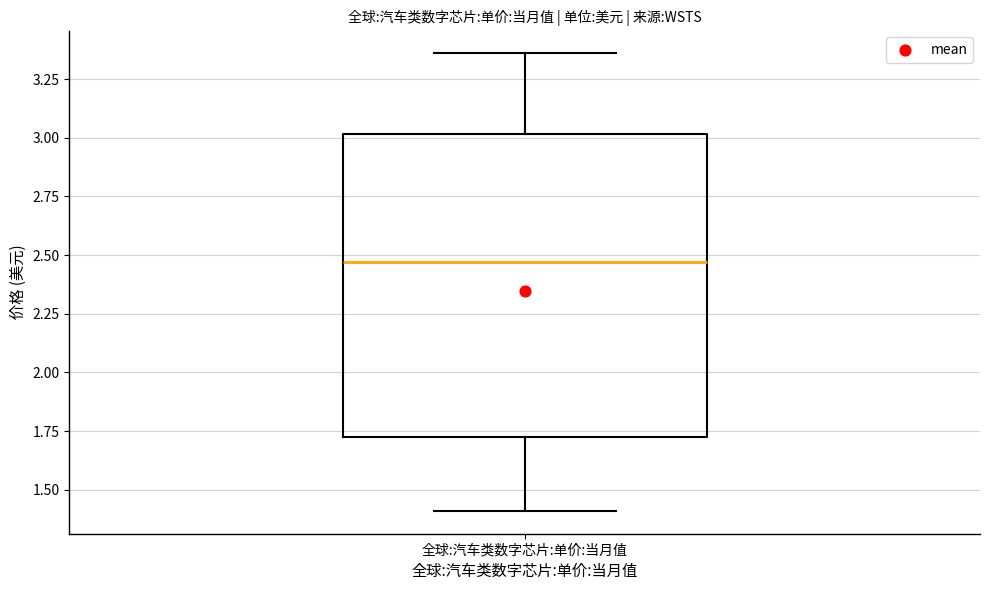

Transcribe this box plot: give where the median line is, the range the box spans, and where the two whiskers end, as read against the y-axis. The values are not printed on the chart, so give them approximately, as read against the axis.

median 2.45, box 1.75 to 3.00, whiskers 1.40 to 3.35